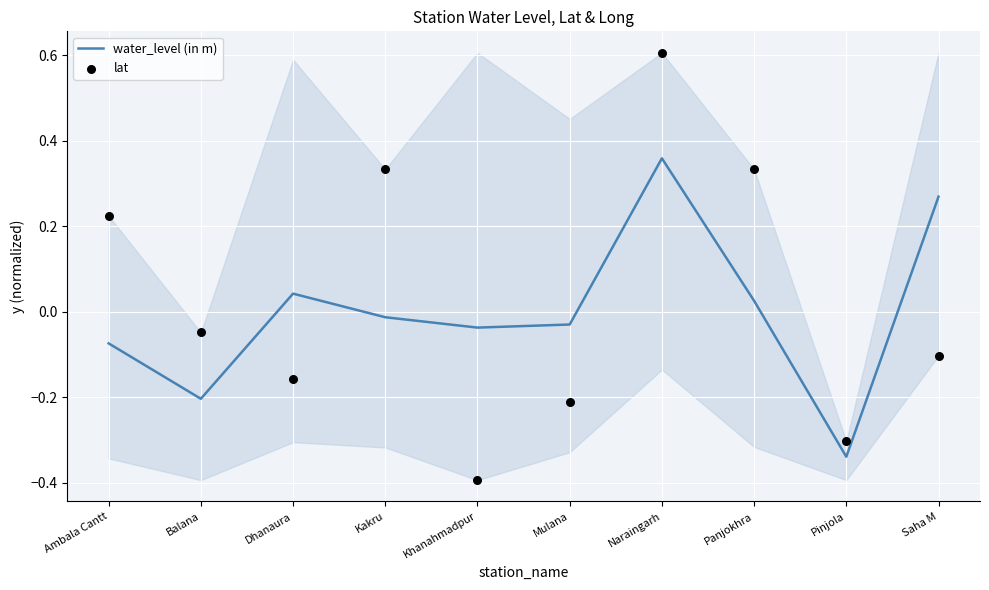

At how many categories does at least one series exceed 0?

6